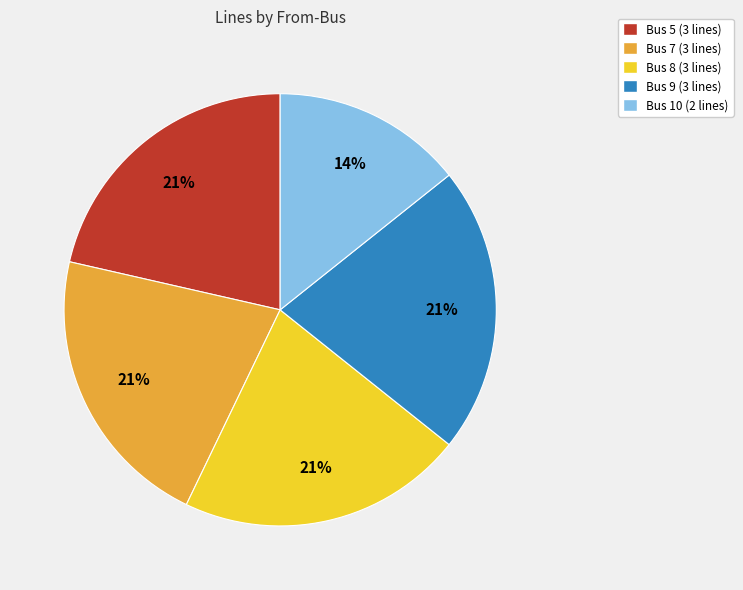

True or false: Bus 9 accounts for 35% of the total.

False